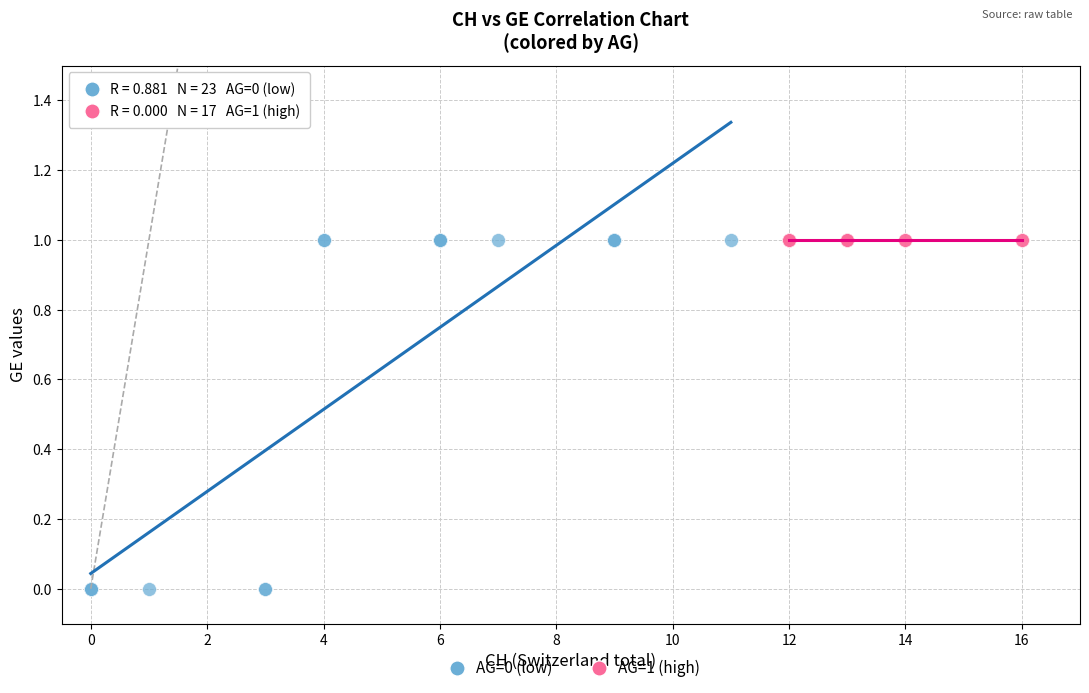

Which series contains the lowest Y value?

AG=0 (low)